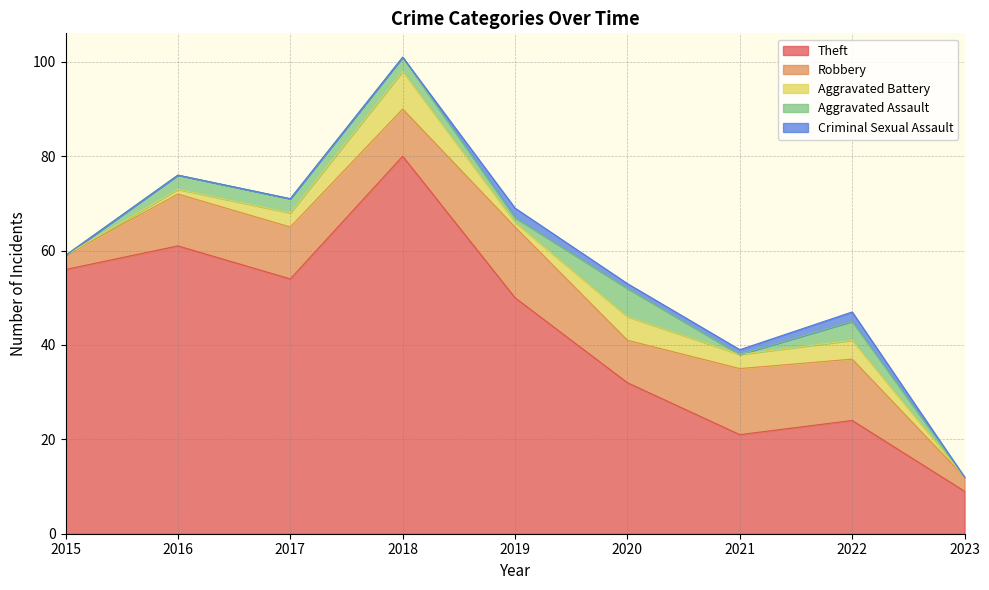

Which has a higher value, 2020 or 2022?

2020